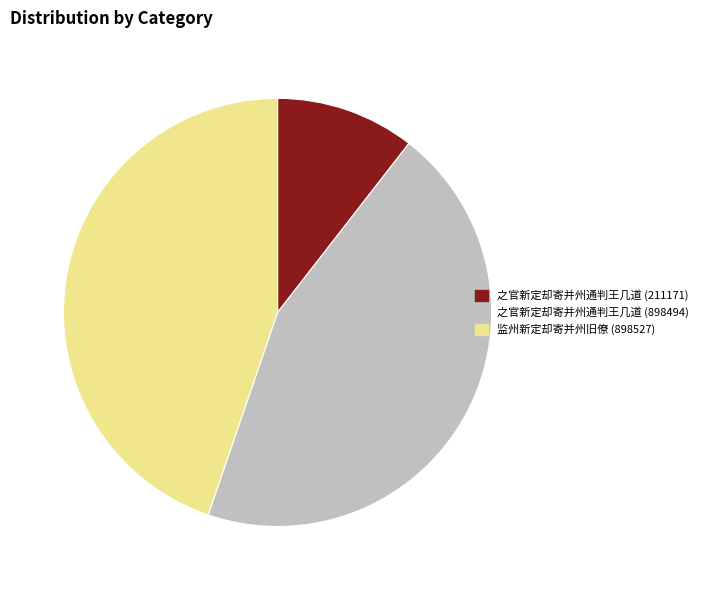

Which category has the smallest portion of the pie?

之官新定却寄并州通判王几道 (211171)